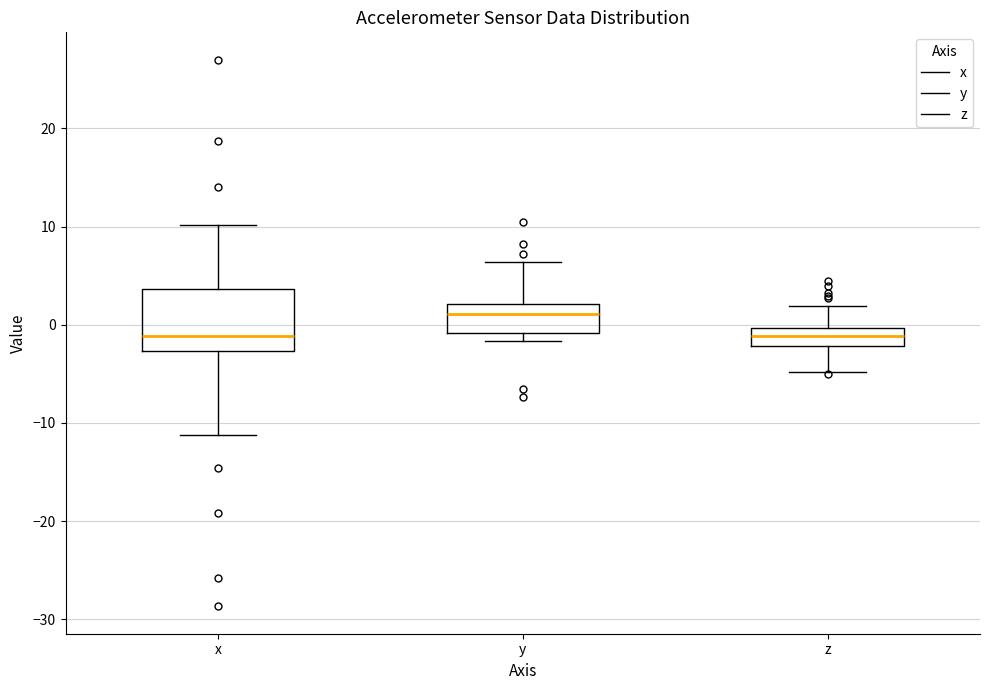

Where does the upper whisker of the box for z end on the y-axis? The values are not printed on the chart, so give them approximately, as read against the axis.

2